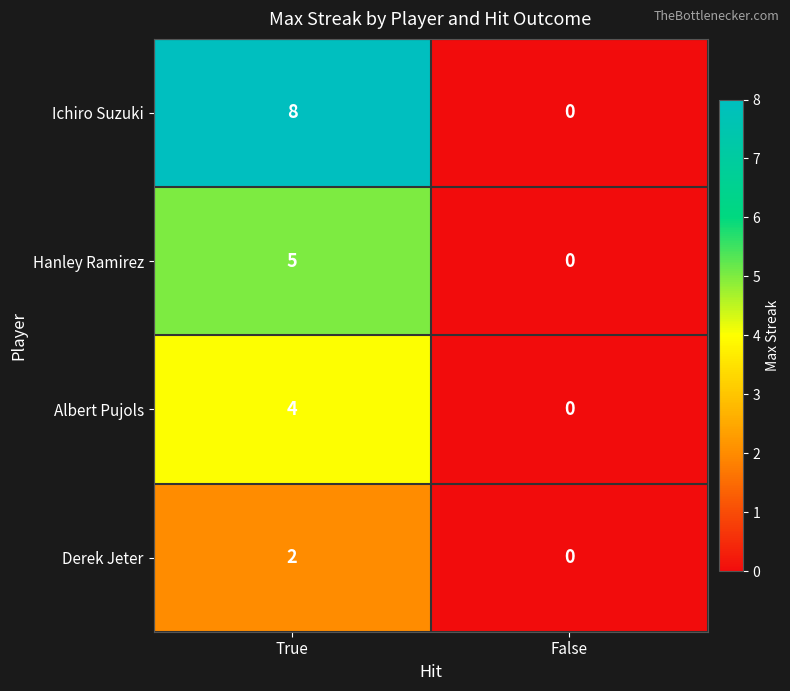

At which label does Ichiro Suzuki reach its minimum?

False